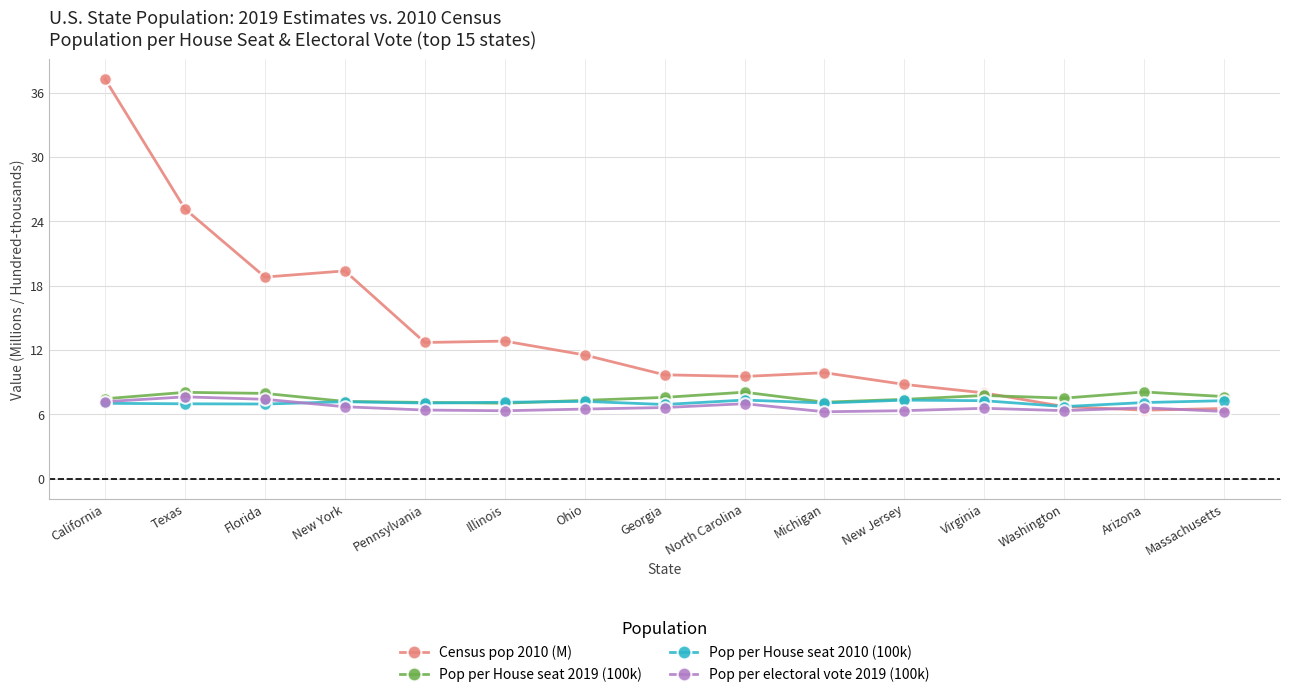

Between Texas and Georgia, which series saw the biggest shift?

Census pop 2010 (M)